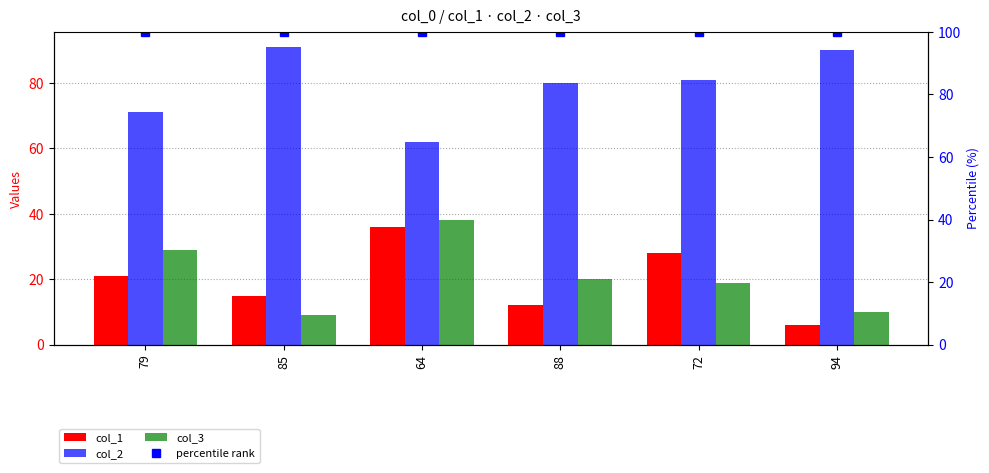

Is it true that col_1 equals 49 at 64?

False